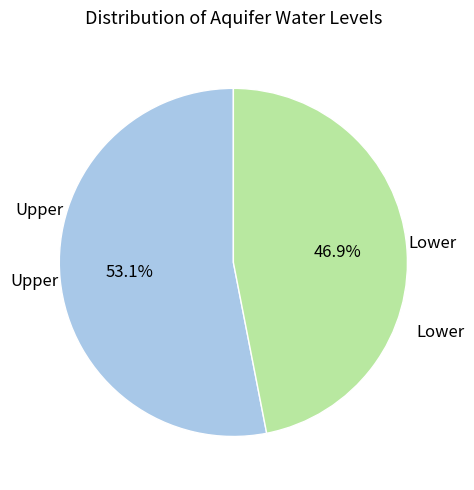

Is Lower the majority of the pie?

No